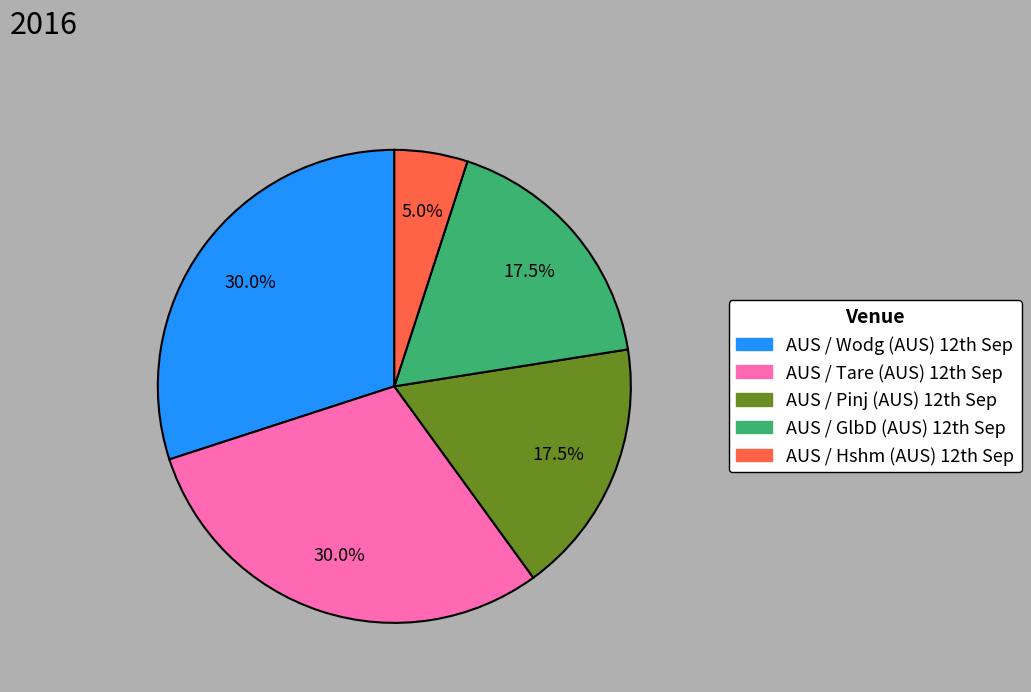

How many slices are in this pie chart?

5